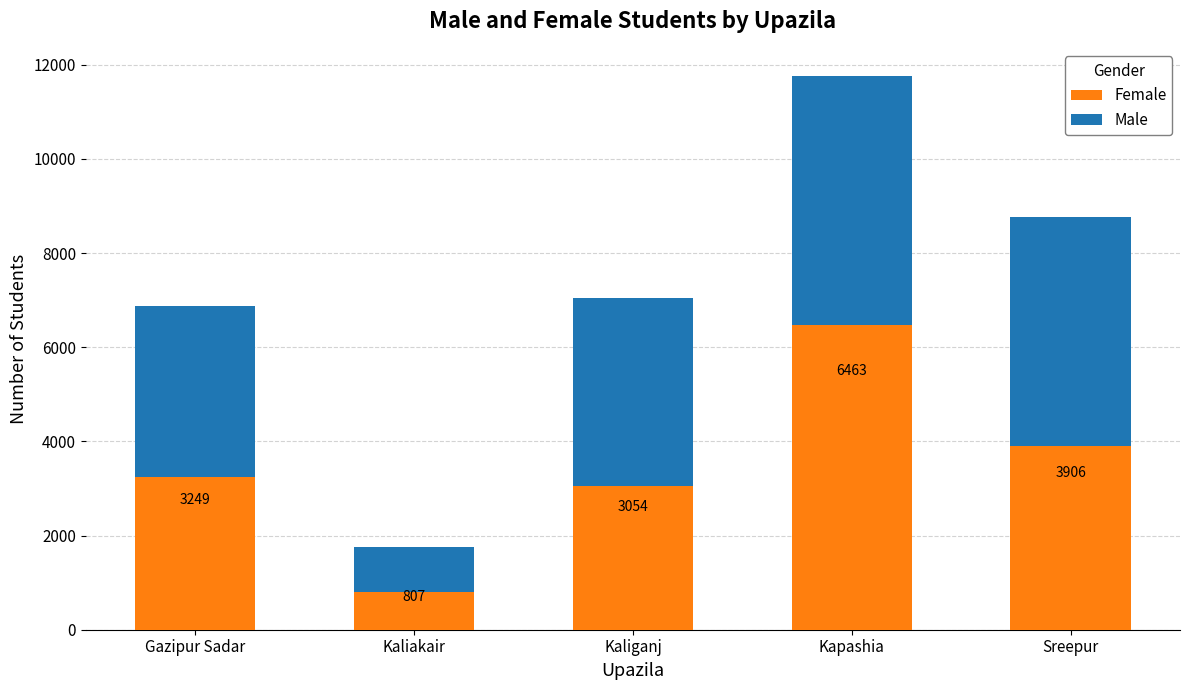

At which category is the sum across all series the highest?

Kapashia